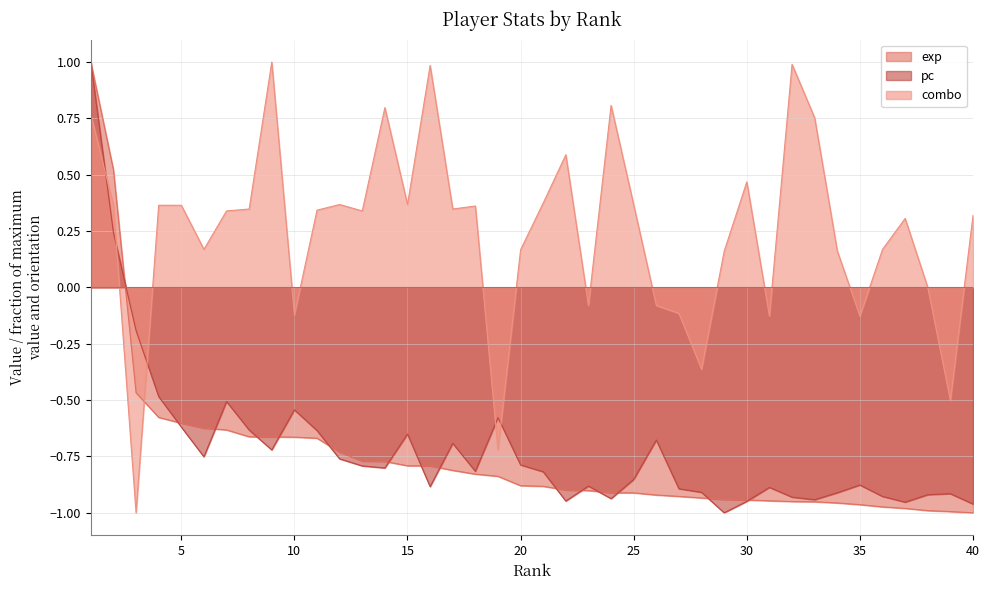

How many categories are shown in the chart?

40